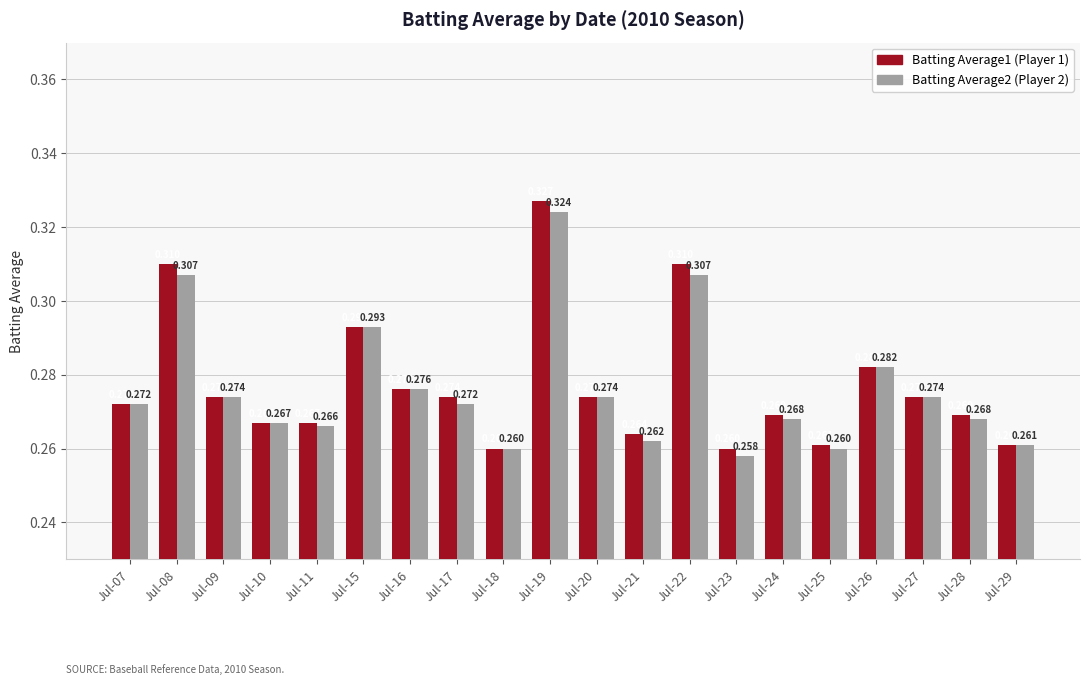

The Batting Average2 (Player 2) series shows 0.1 at Jul-29. True or false?

False